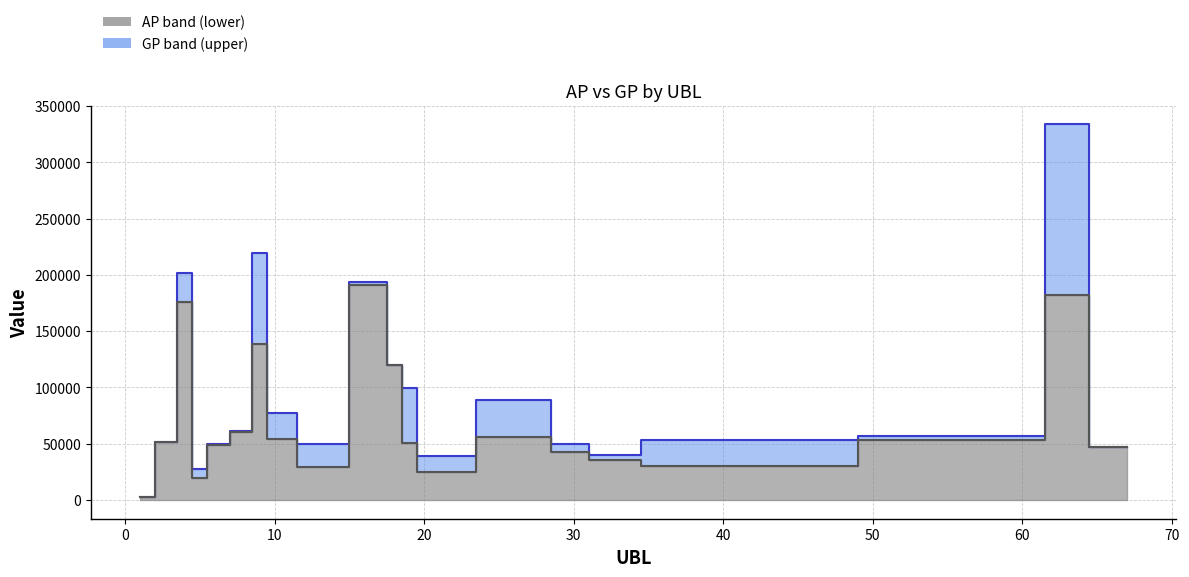

Is the value of AP median at 15 greater than the value of GP median at 11?

No